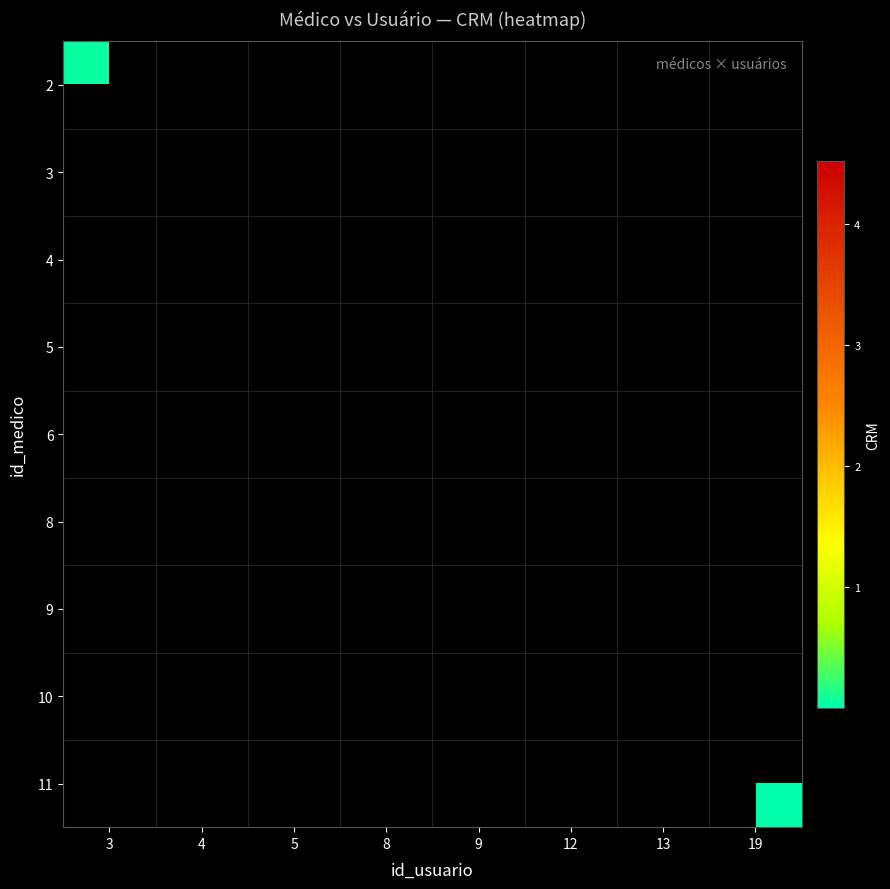

Which has a higher value, 12 or 19?

19